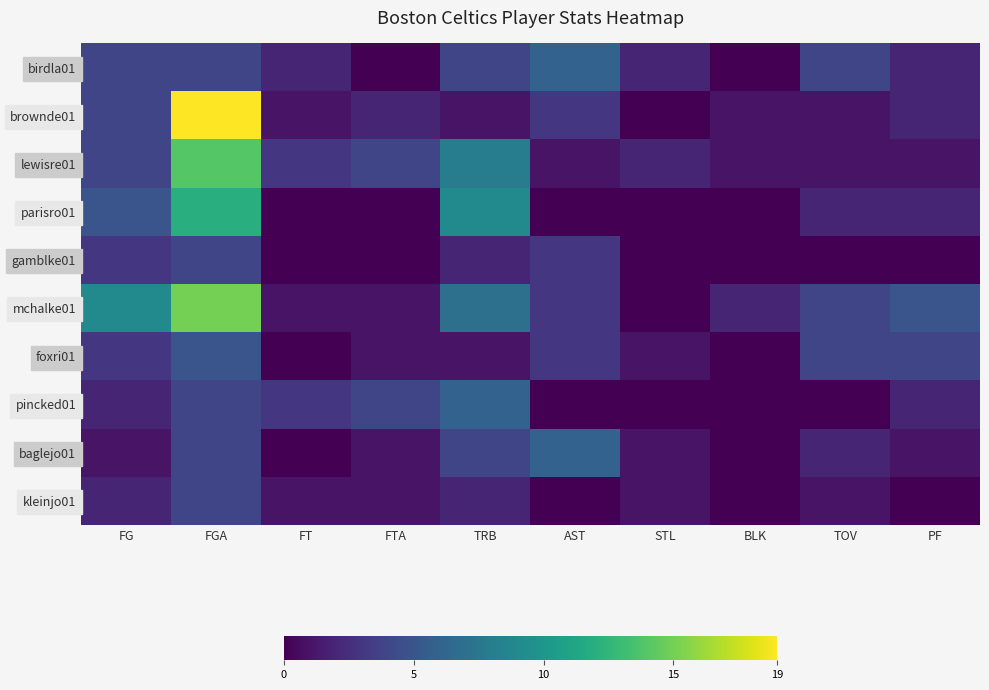

Reading left to right, extract all data points from this chart.

birdla01: FG=4	FGA=4	FT=2	FTA=0	TRB=4	AST=6	STL=2	BLK=0	TOV=4	PF=2
brownde01: FG=4	FGA=19	FT=1	FTA=2	TRB=1	AST=3	STL=0	BLK=1	TOV=1	PF=2
lewisre01: FG=4	FGA=14	FT=3	FTA=4	TRB=8	AST=1	STL=2	BLK=1	TOV=1	PF=1
parisro01: FG=5	FGA=12	FT=0	FTA=0	TRB=9	AST=0	STL=0	BLK=0	TOV=2	PF=2
gamblke01: FG=3	FGA=4	FT=0	FTA=0	TRB=2	AST=3	STL=0	BLK=0	TOV=0	PF=0
mchalke01: FG=9	FGA=15	FT=1	FTA=1	TRB=7	AST=3	STL=0	BLK=2	TOV=4	PF=5
foxri01: FG=3	FGA=5	FT=0	FTA=1	TRB=1	AST=3	STL=1	BLK=0	TOV=4	PF=4
pincked01: FG=2	FGA=4	FT=3	FTA=4	TRB=6	AST=0	STL=0	BLK=0	TOV=0	PF=2
baglejo01: FG=1	FGA=4	FT=0	FTA=1	TRB=4	AST=6	STL=1	BLK=0	TOV=2	PF=1
kleinjo01: FG=2	FGA=4	FT=1	FTA=1	TRB=2	AST=0	STL=1	BLK=0	TOV=1	PF=0